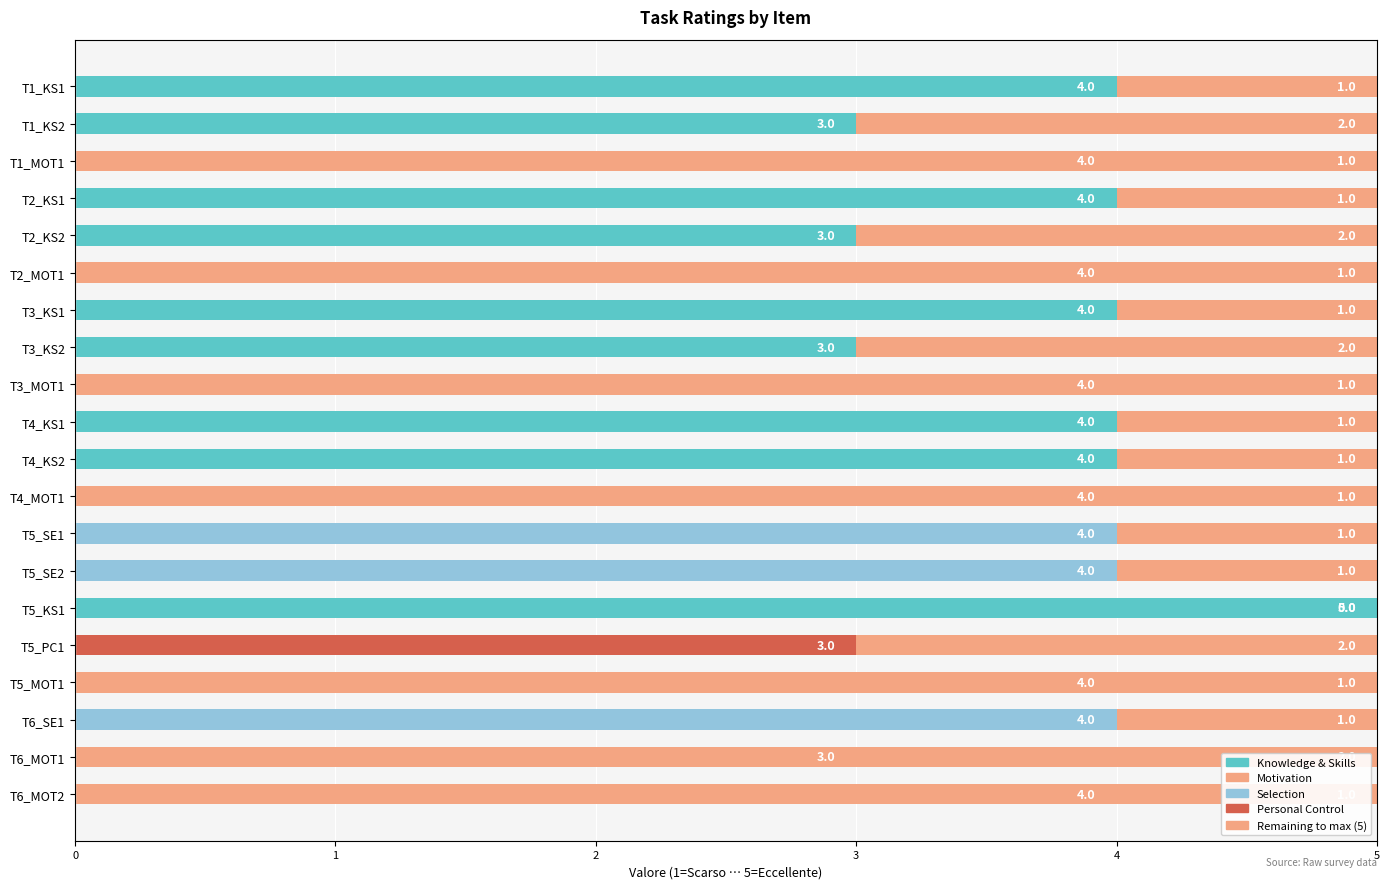

How many series are shown in this chart?

2